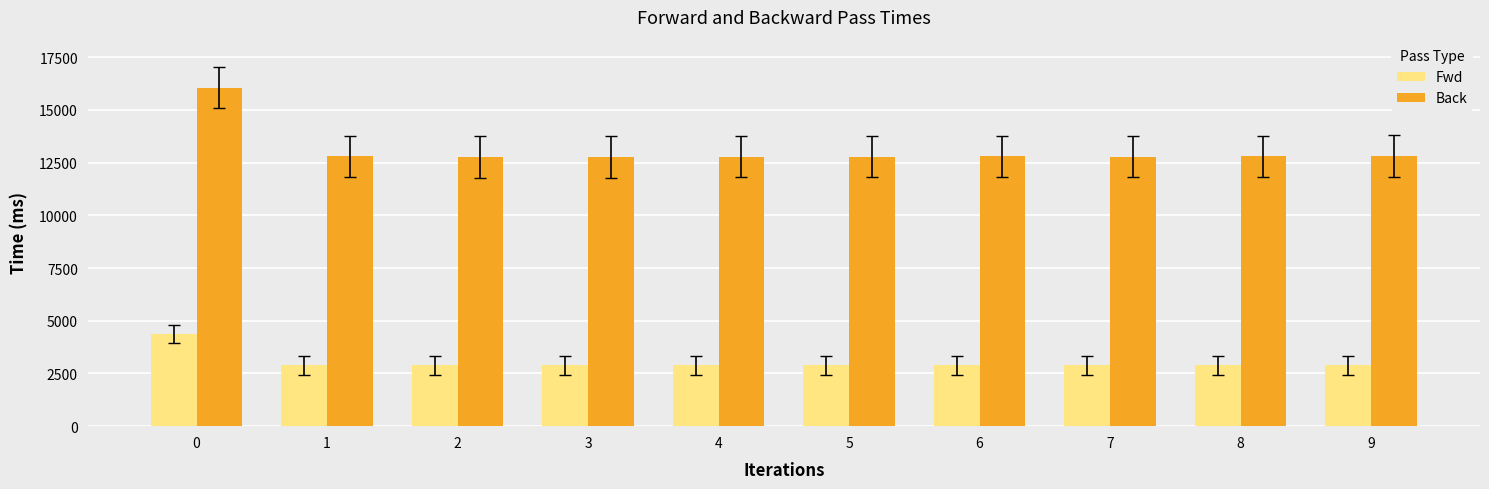

What is the value of the Fwd bar at the 4th from the left?

2879.9